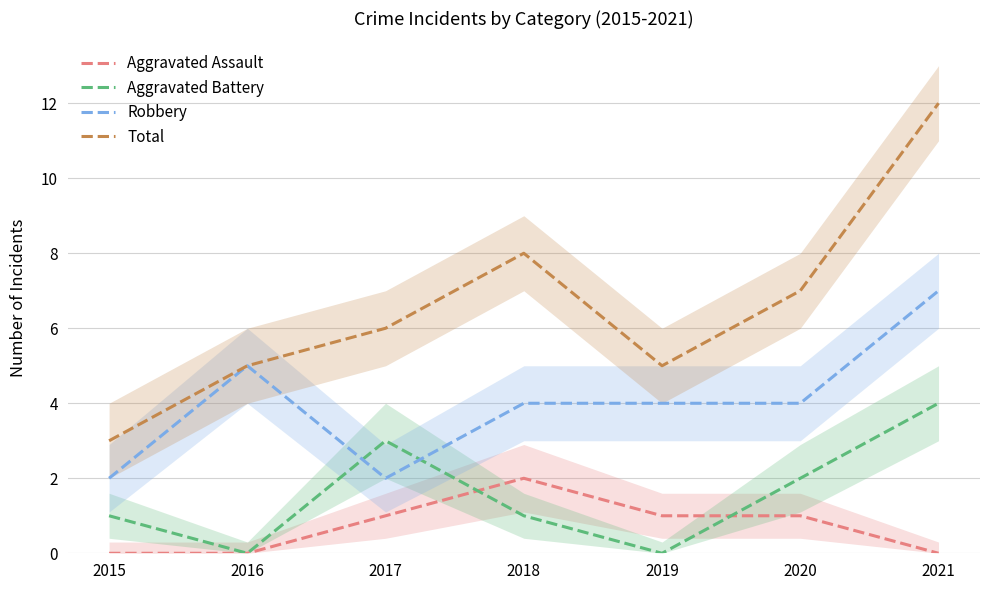

Reading right to left, list all the values displayed in this chart.

Aggravated Assault: 2021=0	2020=1	2019=1	2018=2	2017=1	2016=0	2015=0
Aggravated Battery: 2021=4	2020=2	2019=0	2018=1	2017=3	2016=0	2015=1
Robbery: 2021=7	2020=4	2019=4	2018=4	2017=2	2016=5	2015=2
Total: 2021=12	2020=7	2019=5	2018=8	2017=6	2016=5	2015=3